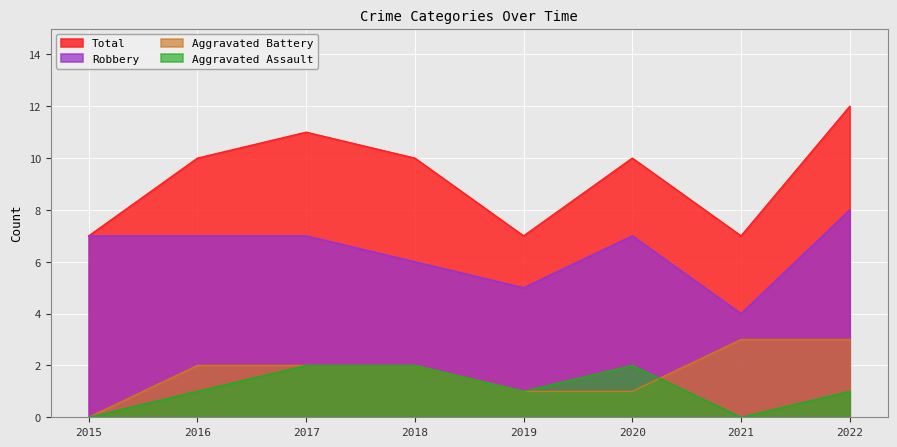

Between 2015 and 2021, which series saw the biggest shift?

Aggravated Battery